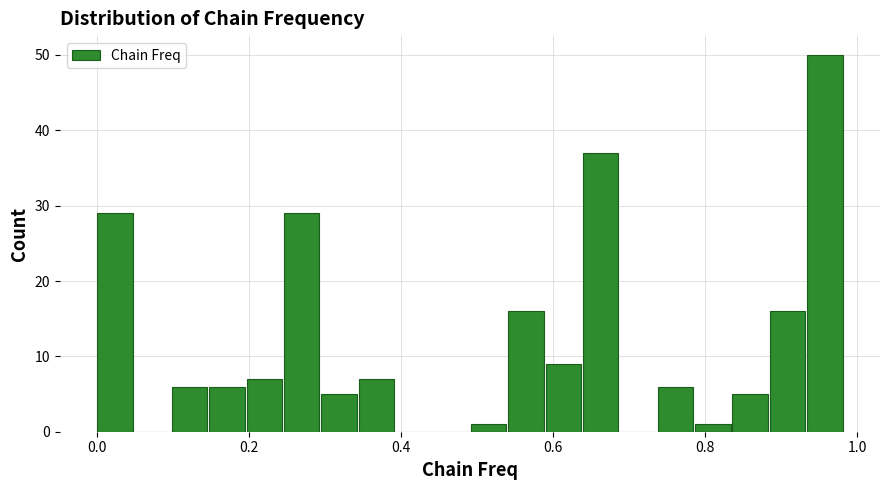

Read against the x-axis, roughly where is the centre of the tallest bar?

0.96